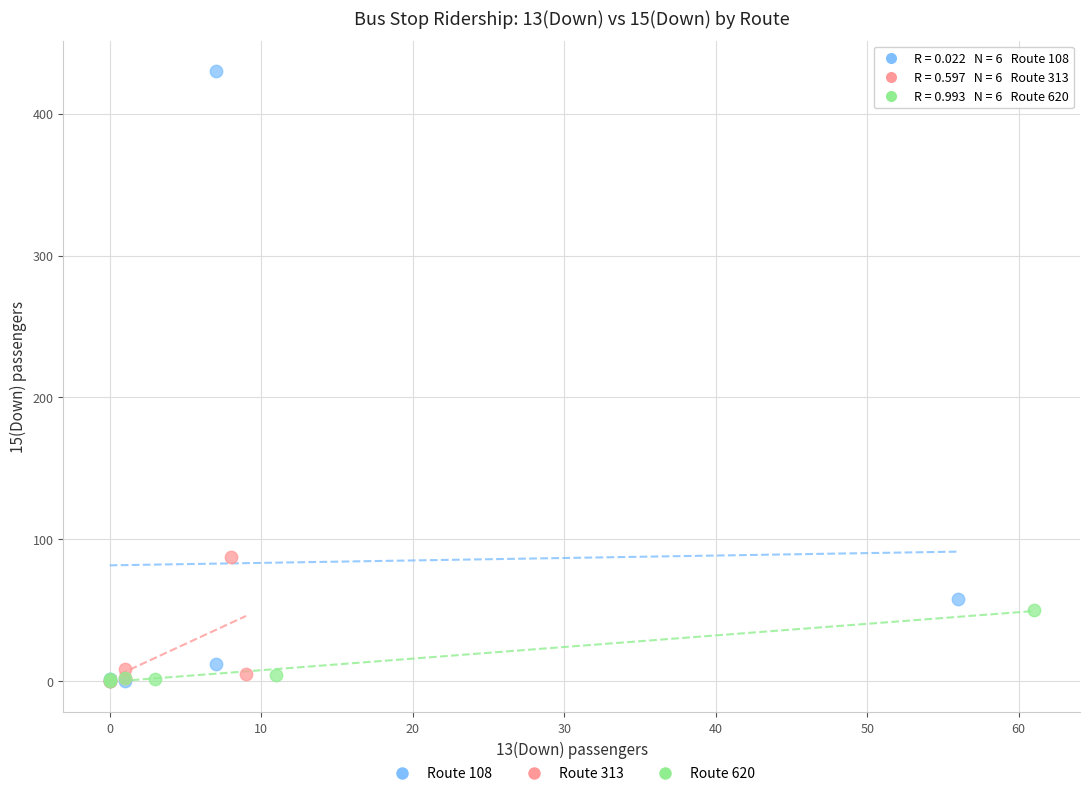

Which series reaches the maximum Y coordinate?

Route 108